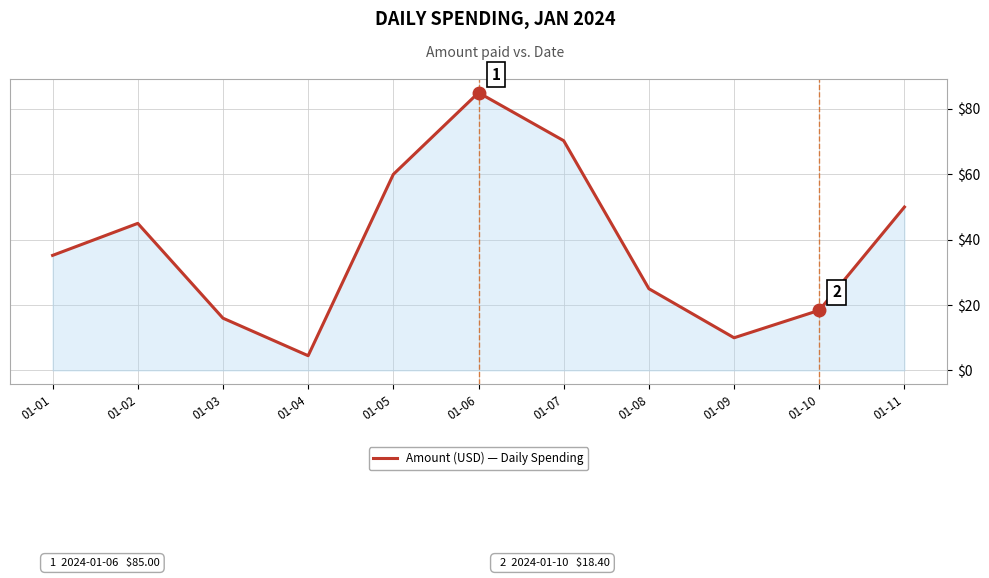

At which category does the chart reach its peak across all series?

01-06